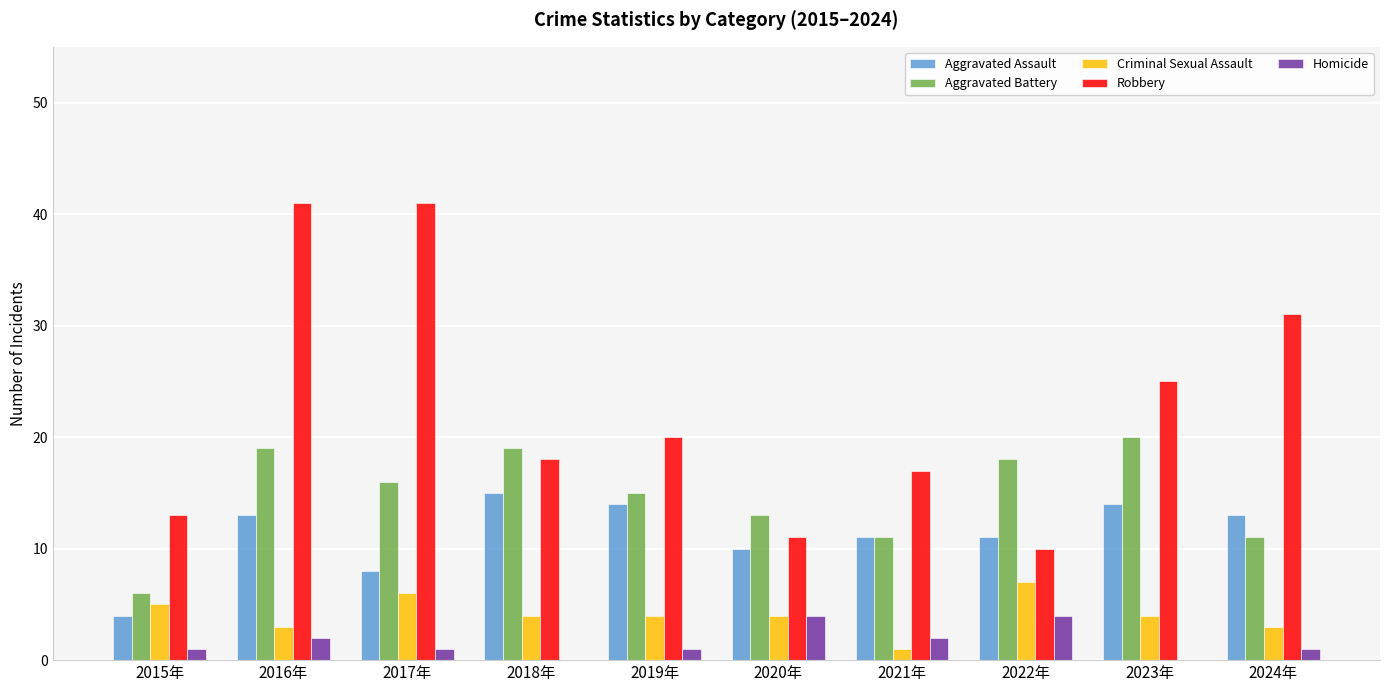

What is the sum of all Homicide values?

16